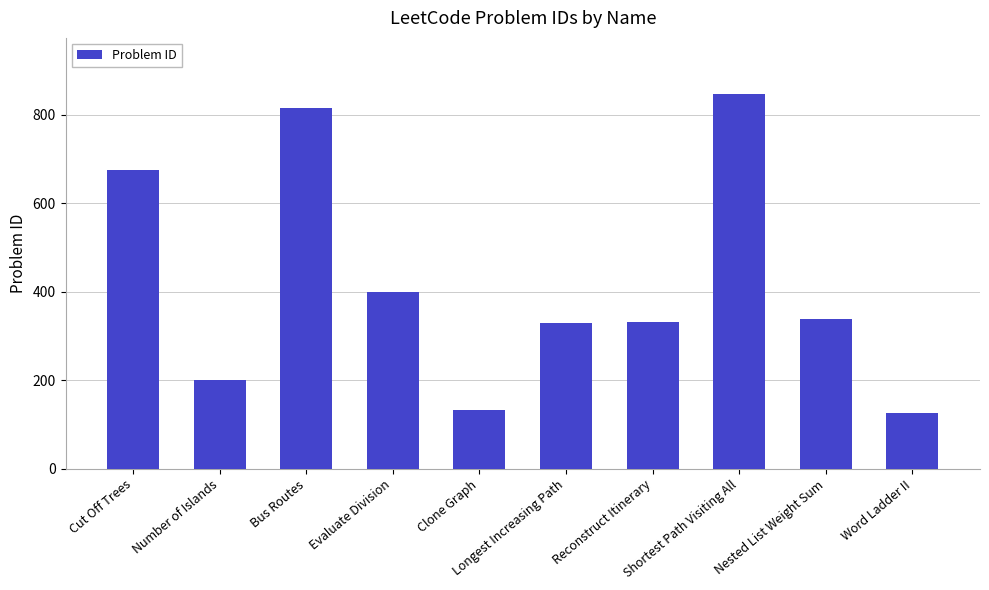

What is the value of the 10th bar from the left?

126